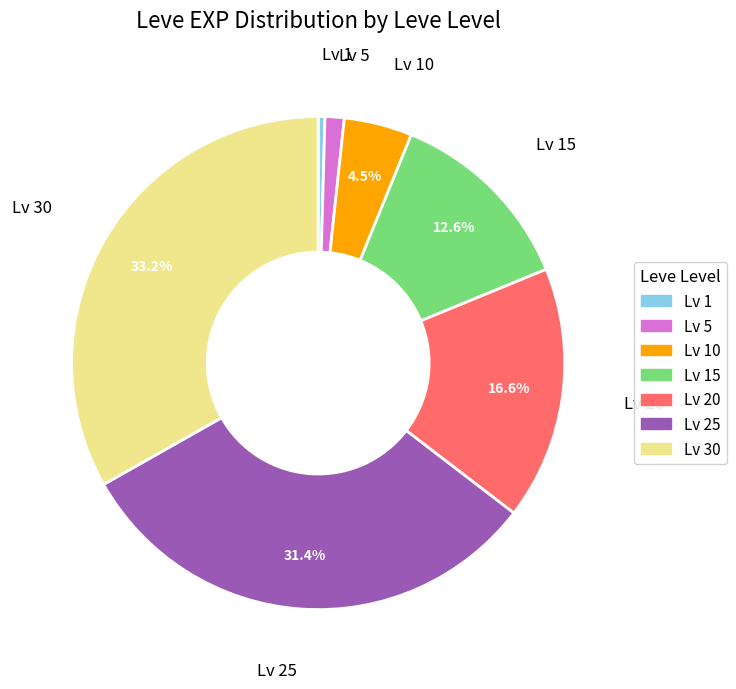

Count the number of slices in the pie.

7